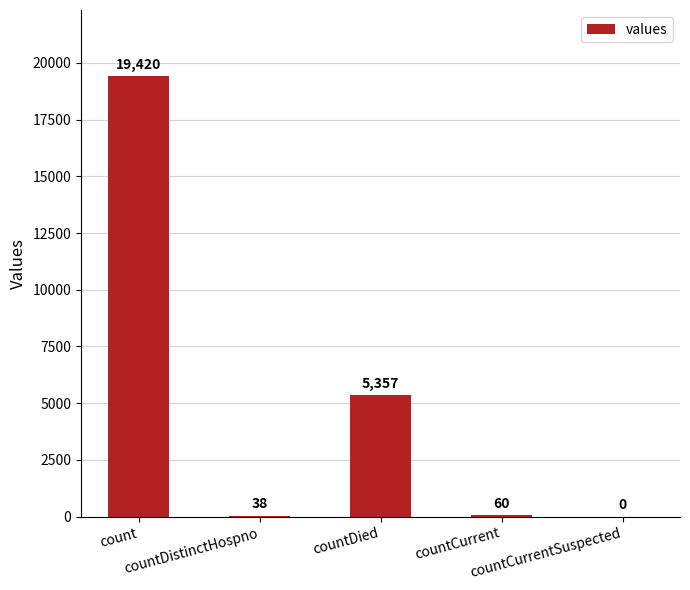

How many positive values are there?

4